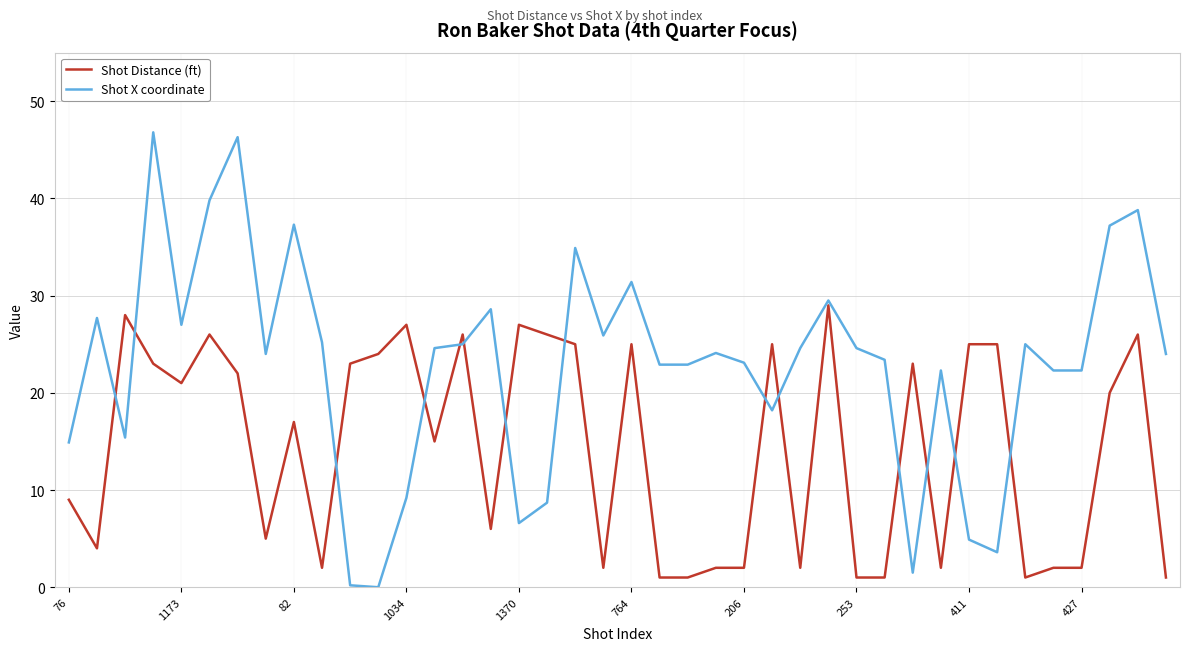

List the series in order of their peak value, highest first.

Shot X coordinate, Shot Distance (ft)